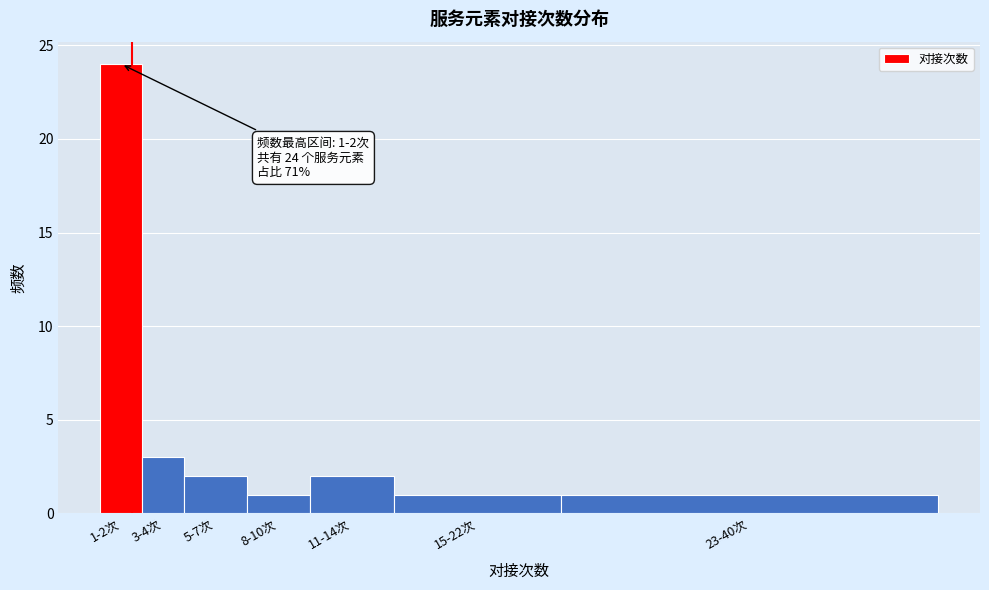

Reading right to left, what are all the values shown in this chart?

1	1	2	1	2	3	24